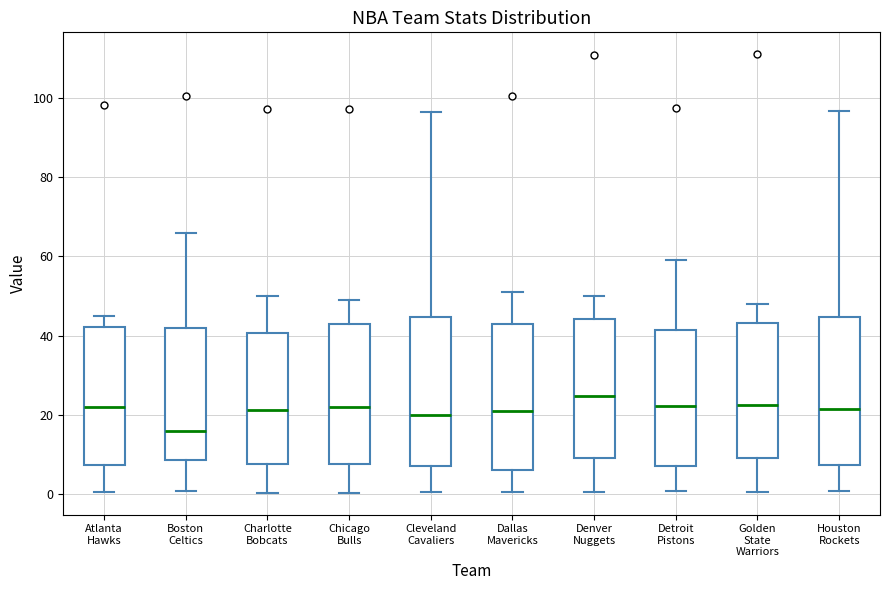

Reading left to right, read every box against the y-axis: the position of its median line, the range the box covers, and the ends of its whiskers. The values are not printed on the chart, so give them approximately, as read against the axis.

Atlanta Hawks: median 22, box 8 to 42, whiskers 0 to 46
Boston Celtics: median 16, box 8 to 42, whiskers 0 to 66
Charlotte Bobcats: median 22, box 8 to 40, whiskers 0 to 50
Chicago Bulls: median 22, box 8 to 44, whiskers 0 to 50
Cleveland Cavaliers: median 20, box 8 to 44, whiskers 0 to 96
Dallas Mavericks: median 22, box 6 to 44, whiskers 0 to 52
Denver Nuggets: median 24, box 10 to 44, whiskers 0 to 50
Detroit Pistons: median 22, box 8 to 42, whiskers 0 to 60
Golden State Warriors: median 22, box 10 to 44, whiskers 0 to 48
Houston Rockets: median 22, box 8 to 44, whiskers 0 to 96